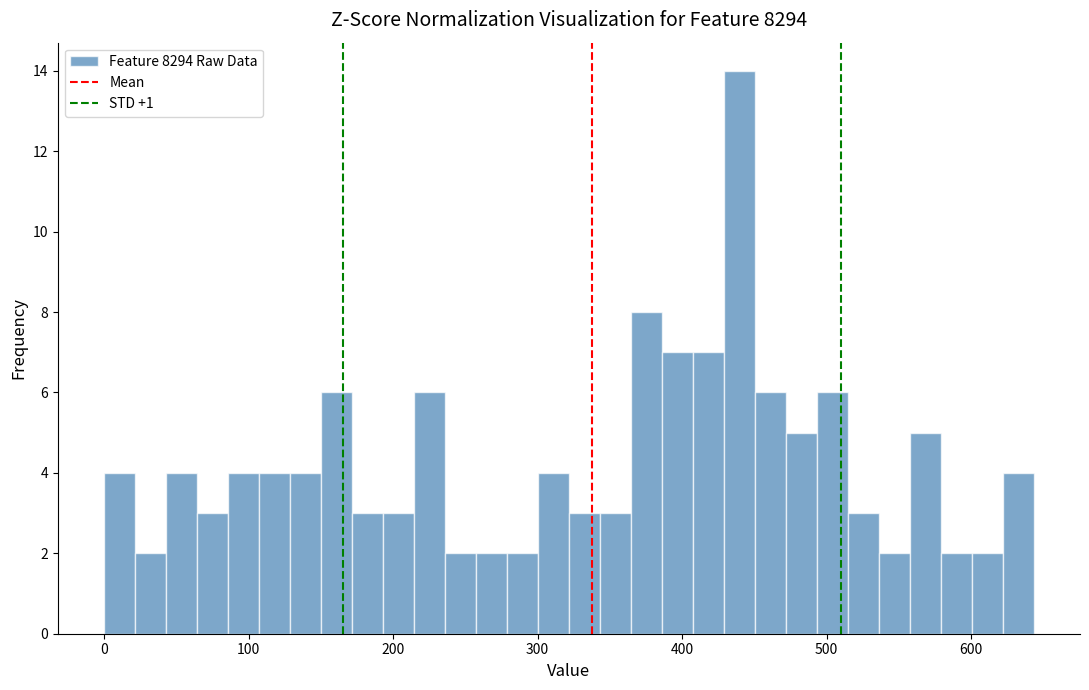

Read against the x-axis, roughly where is the centre of the tallest bar?

440